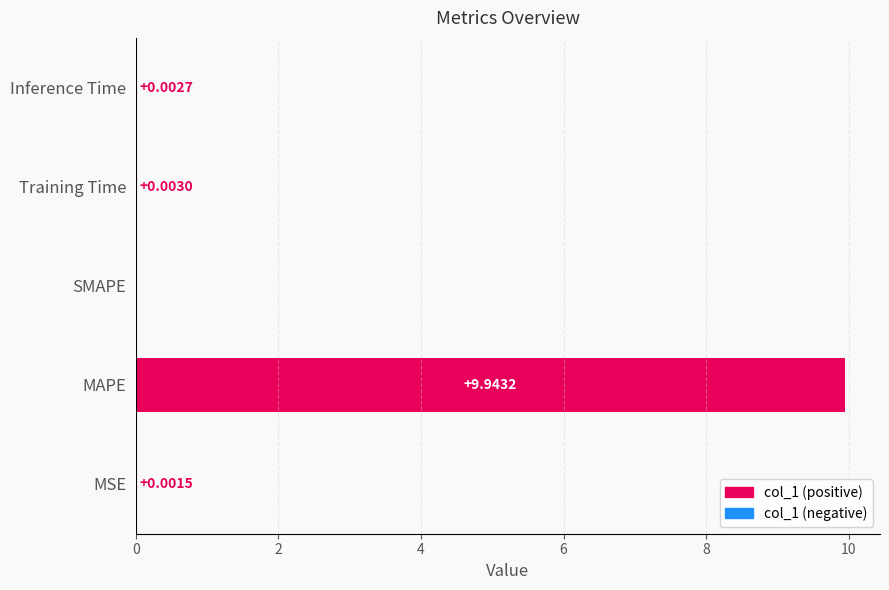

Where is the data nearest to the value 4?

Training Time